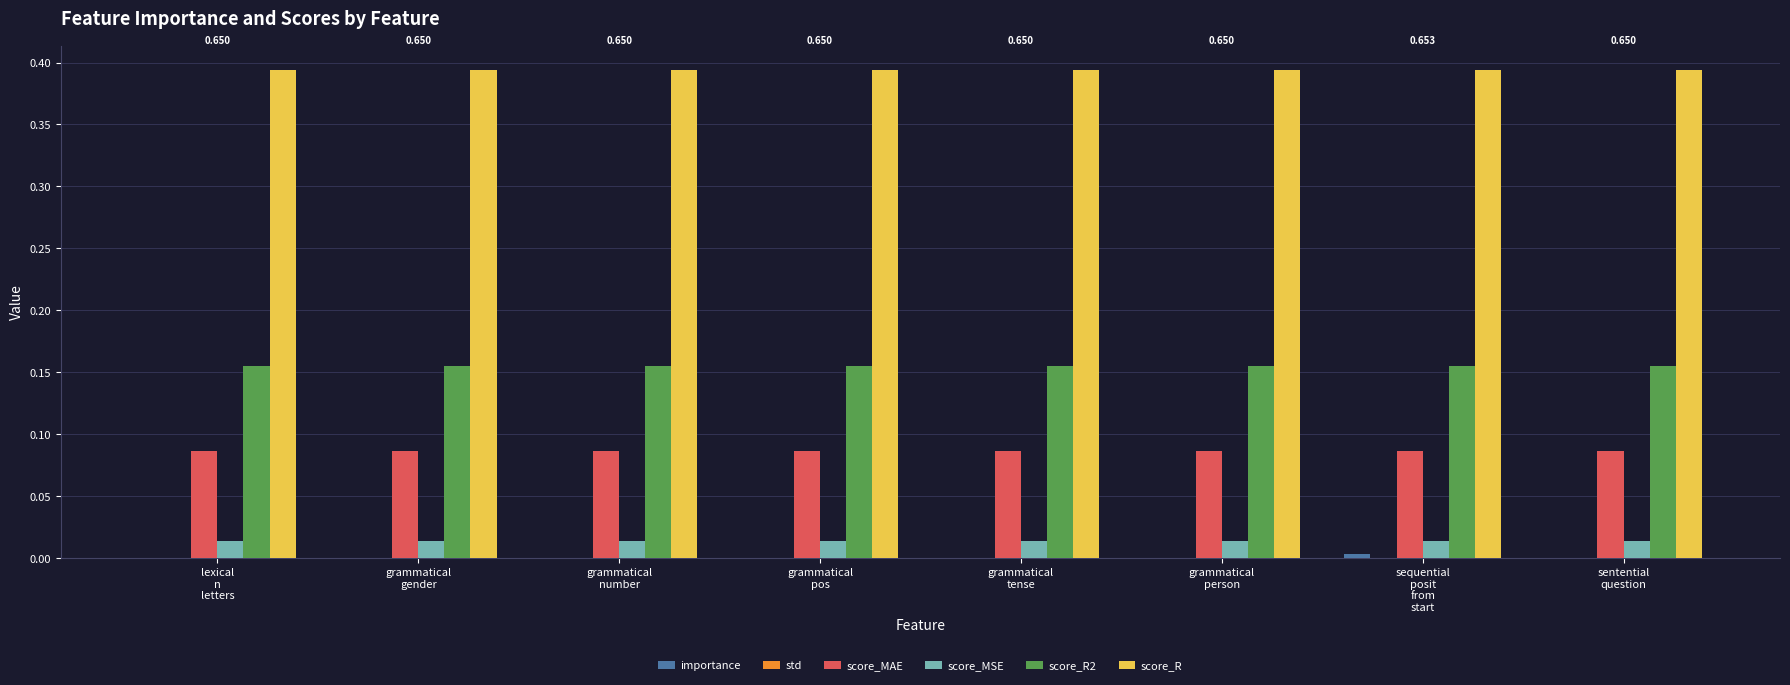

Which series has the largest total across all categories?

score_R